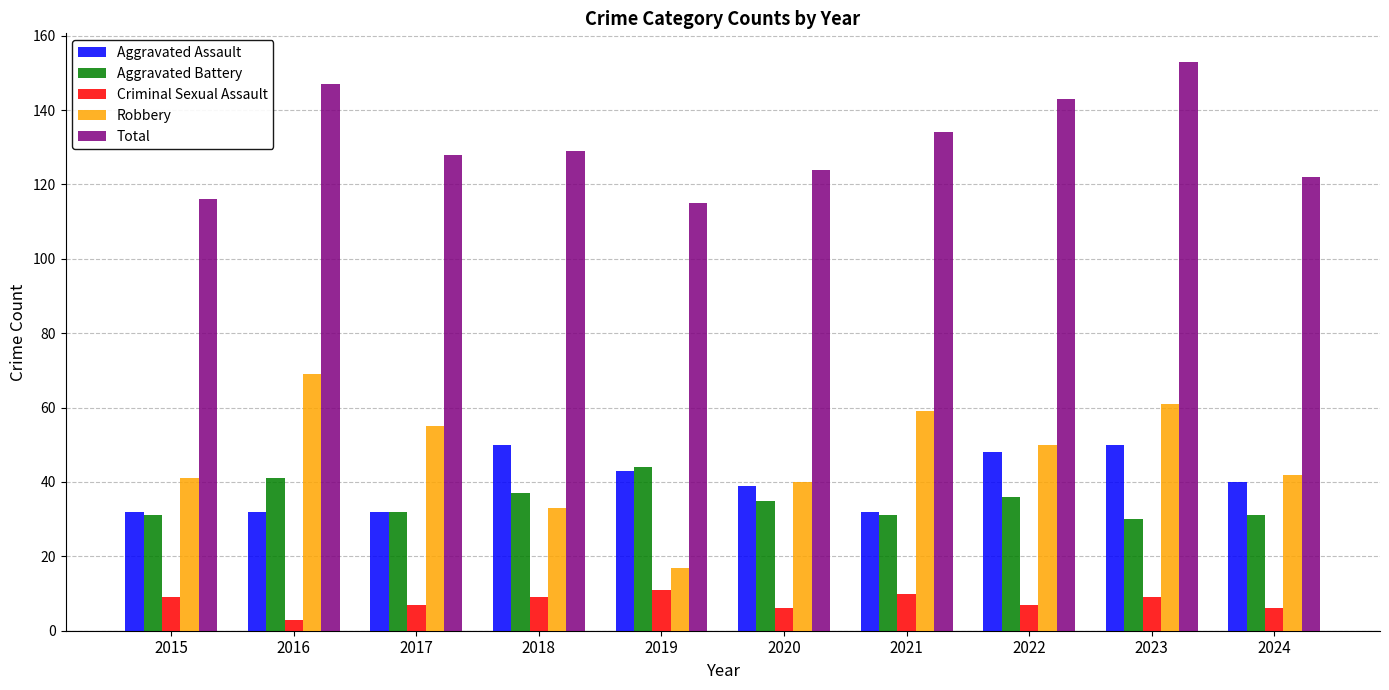

What is the value of the Criminal Sexual Assault bar at the 8th from the left?

7